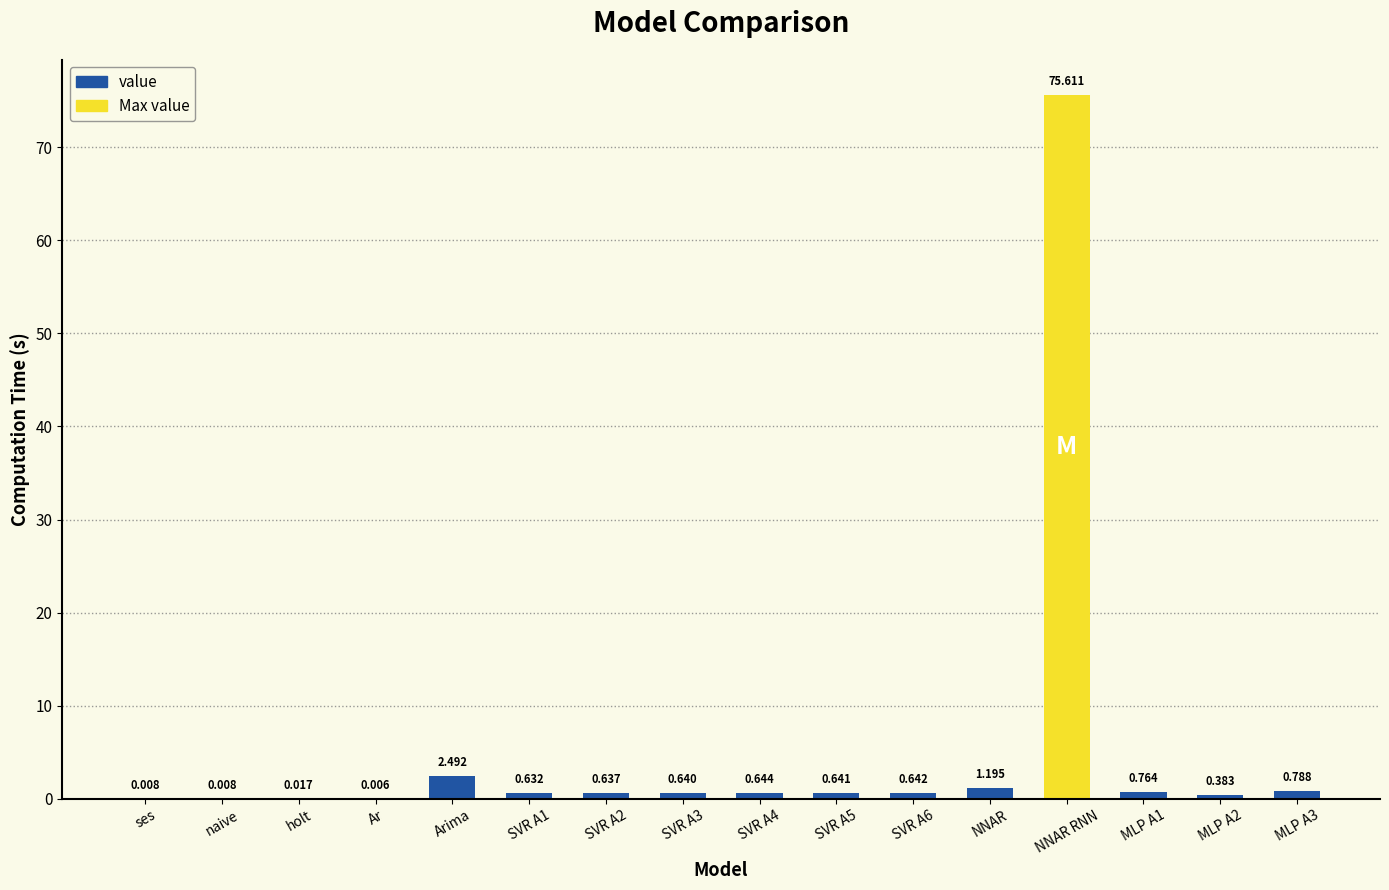

Where is the data nearest to the value 37?

Arima